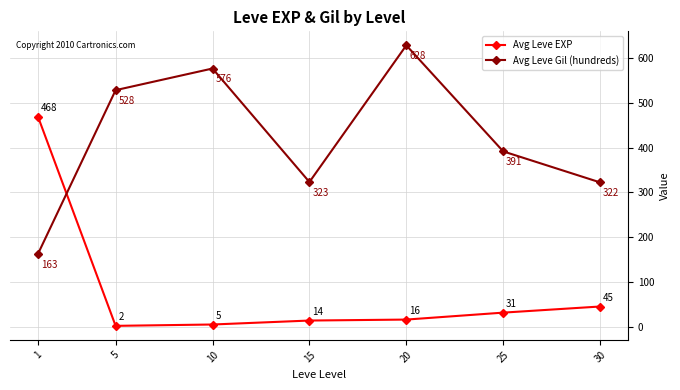

Is this an area chart (filled region under the line)?

No